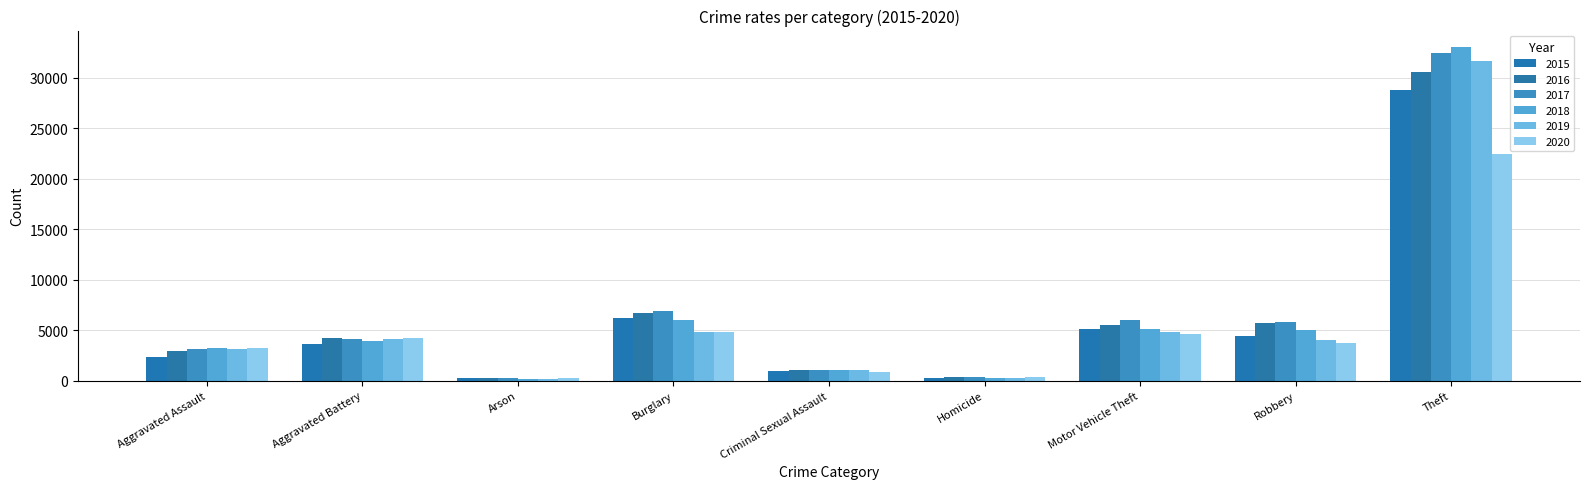

What position from the left is Criminal Sexual Assault?

5